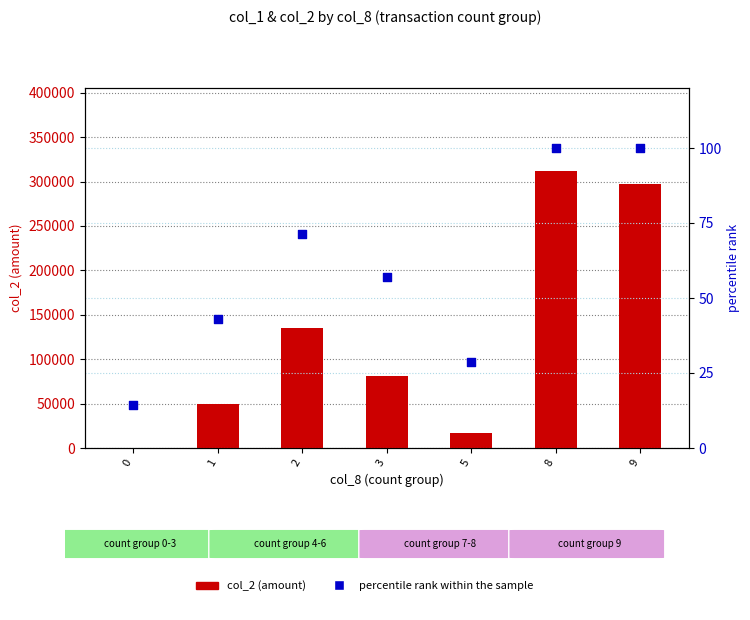

Which series reaches the minimum Y coordinate?

col_2 (amount)